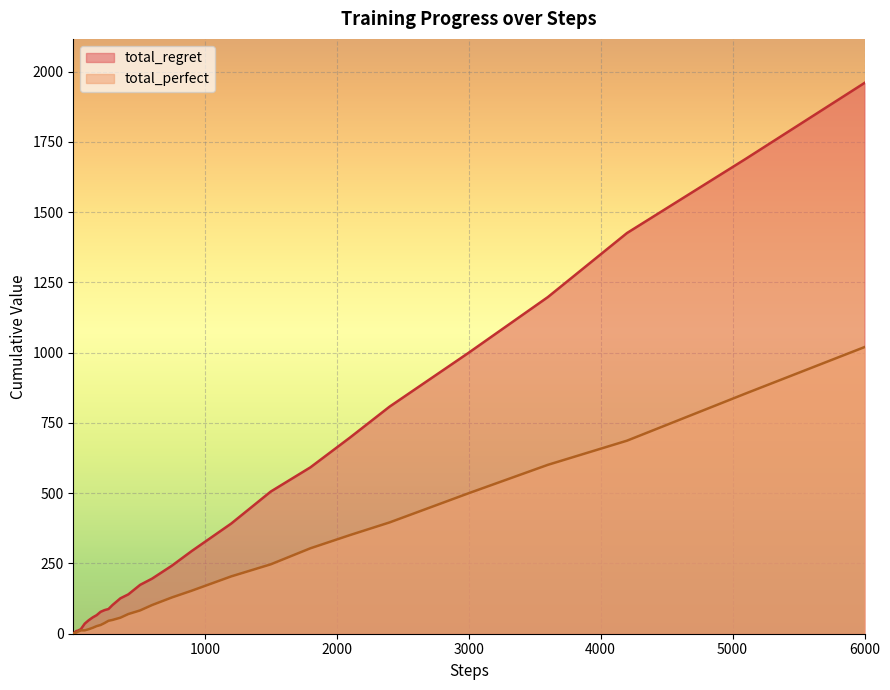

What is the lowest value of the total_perfect series?

1